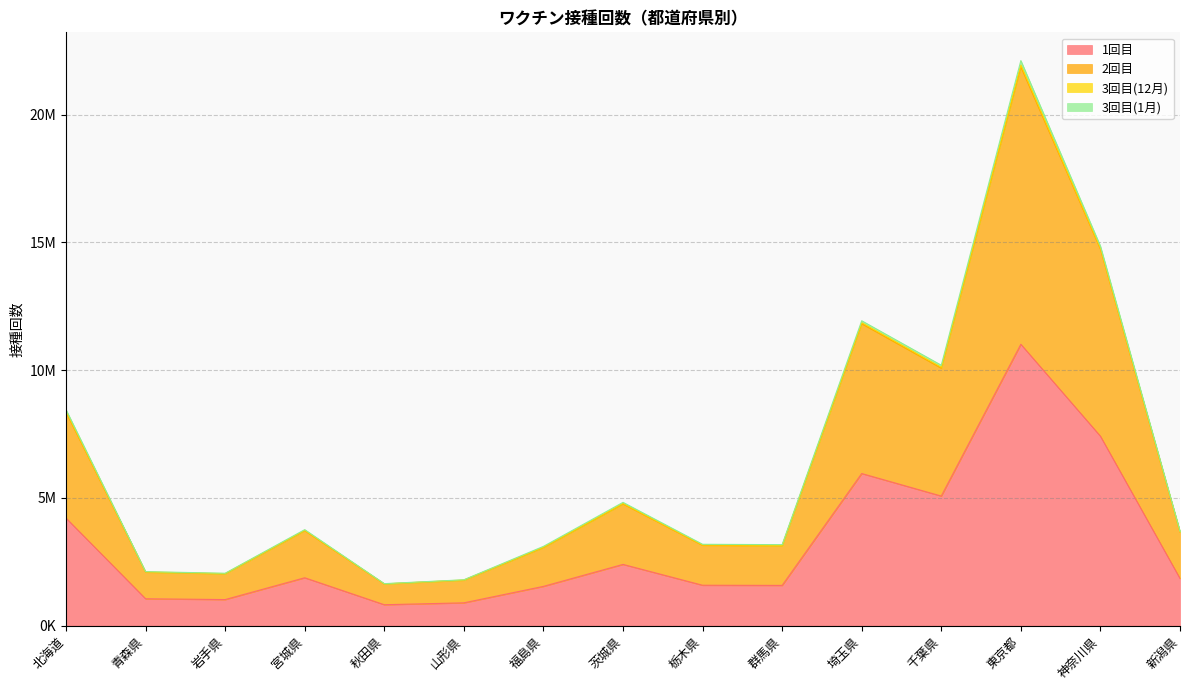

True or false: 1回目 has more than 2 points higher than both neighbors.

True